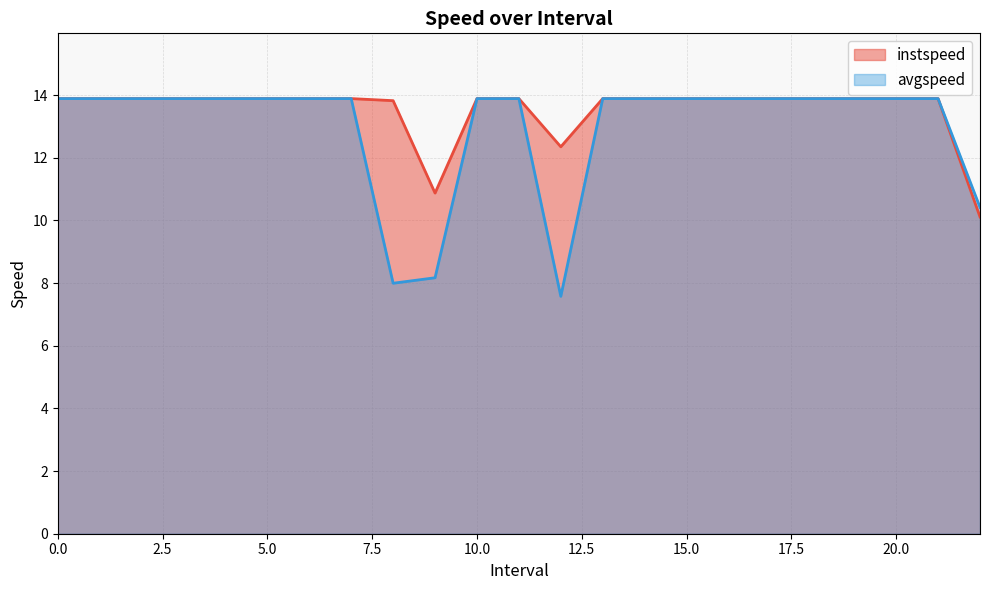

Which series changed the most between 0 and 4?

instspeed